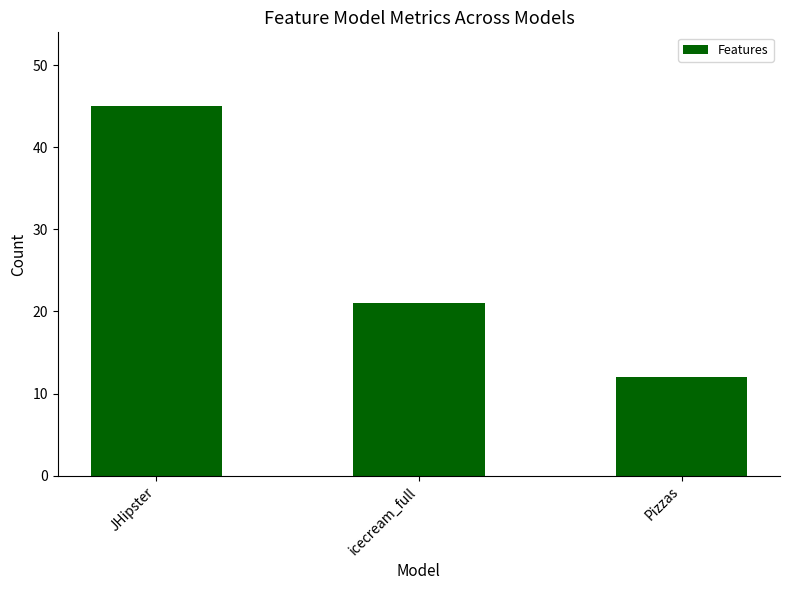

How many values are below 21?

1